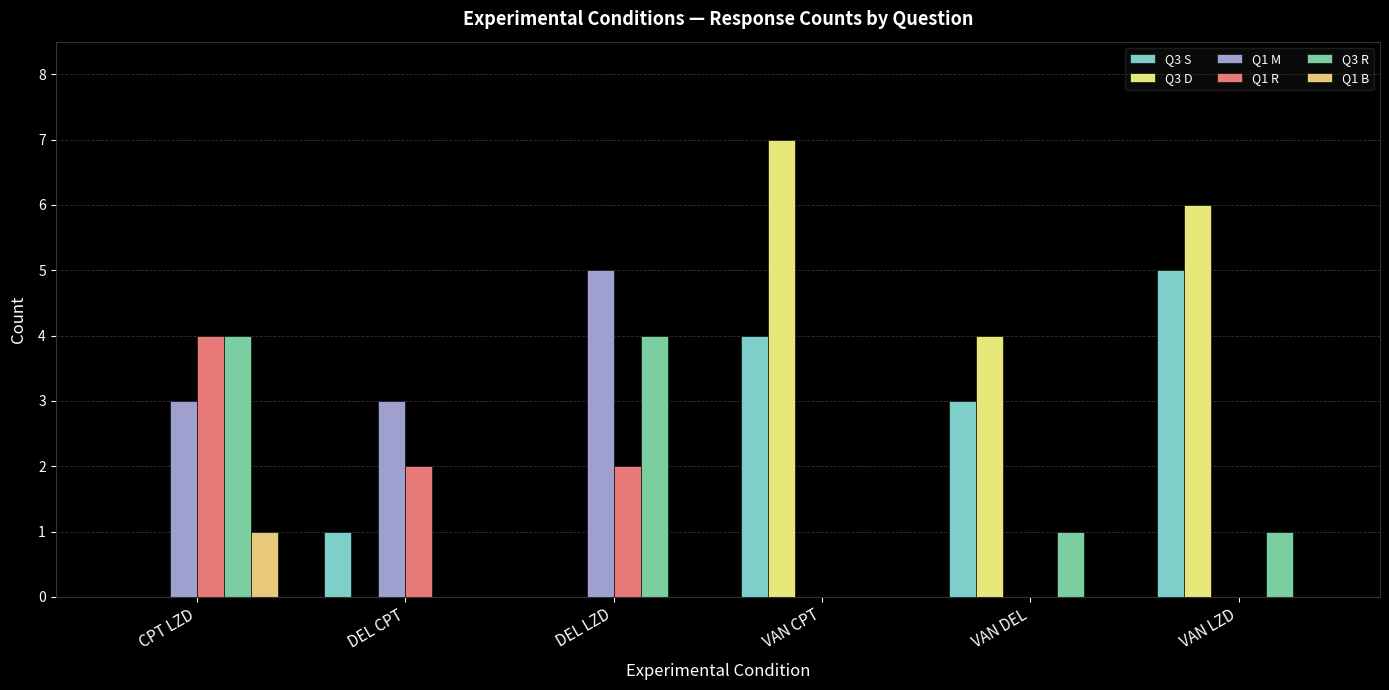

How many groups of bars are there?

6